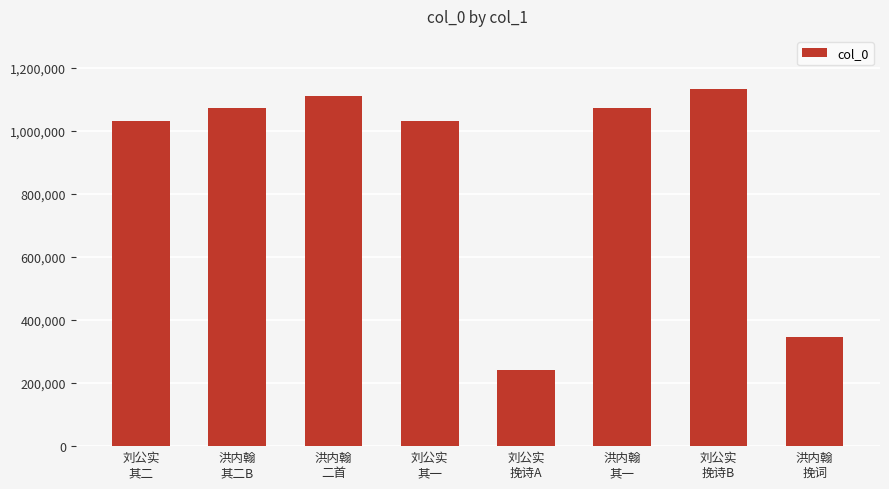

At which label does the data first exceed 1073913?

洪内翰
其二B